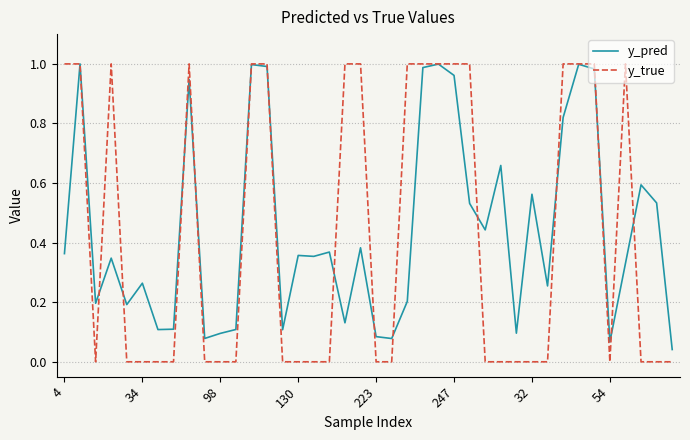

Which series has the widest spread of values?

y_true